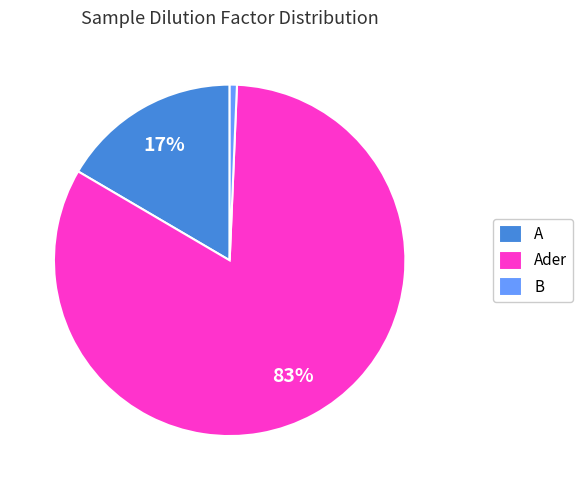

To the nearest percent, what is the combined percentage of Ader and A?

99%